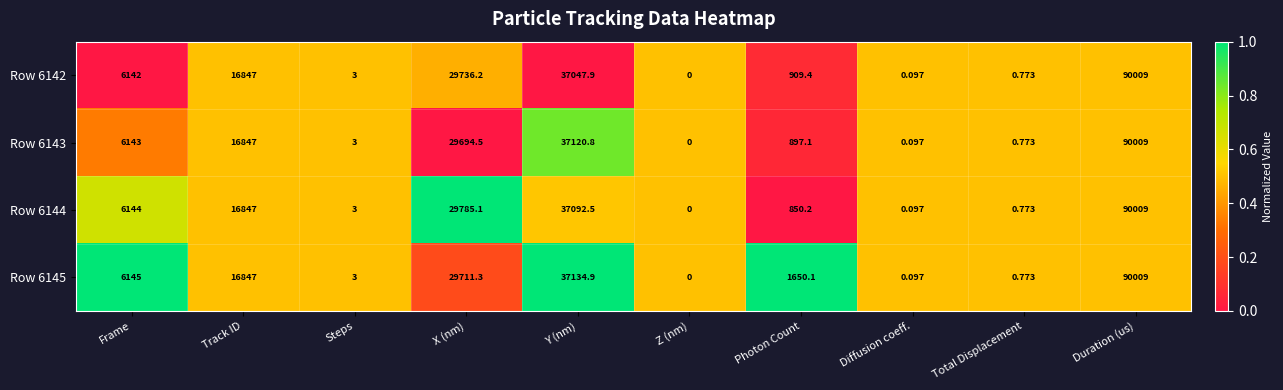

At which label does Row 6145 reach its peak?

Duration (us)